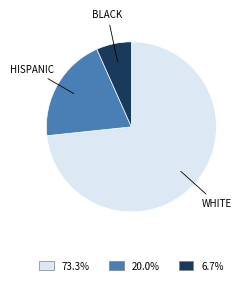

How many segments does this pie chart have?

3